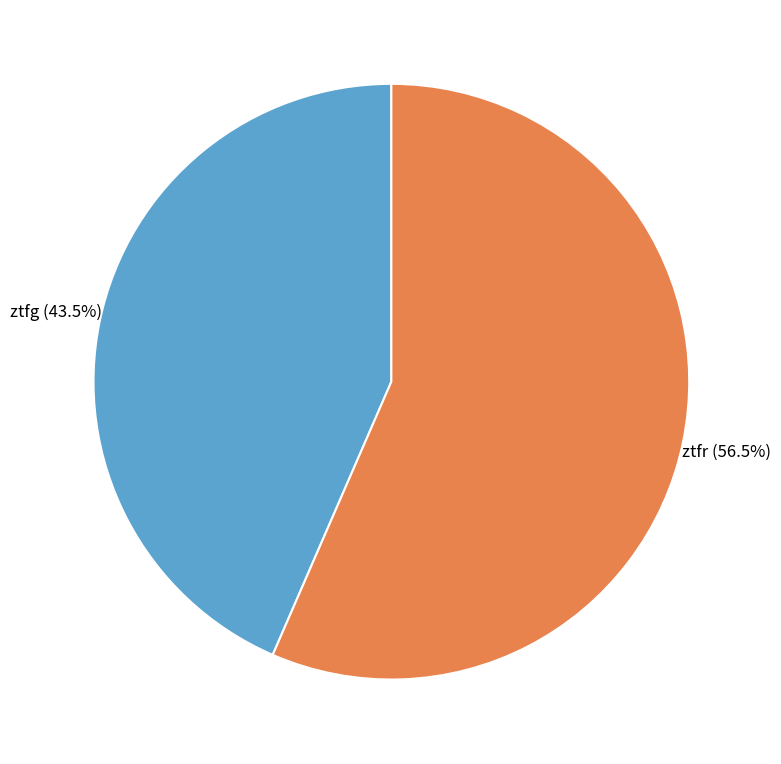

Does any single category account for the majority?

Yes